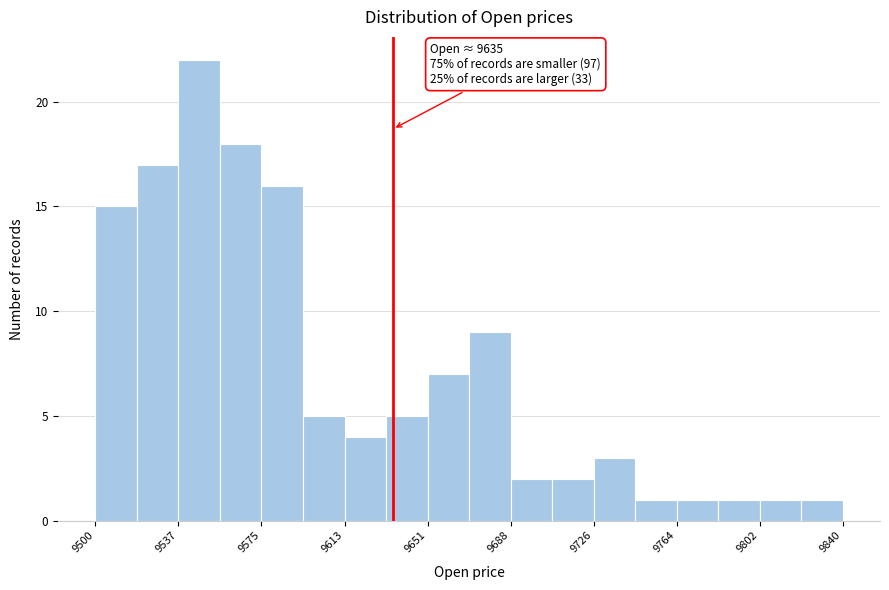

Read against the x-axis, roughly where is the centre of the tallest bar?

9545